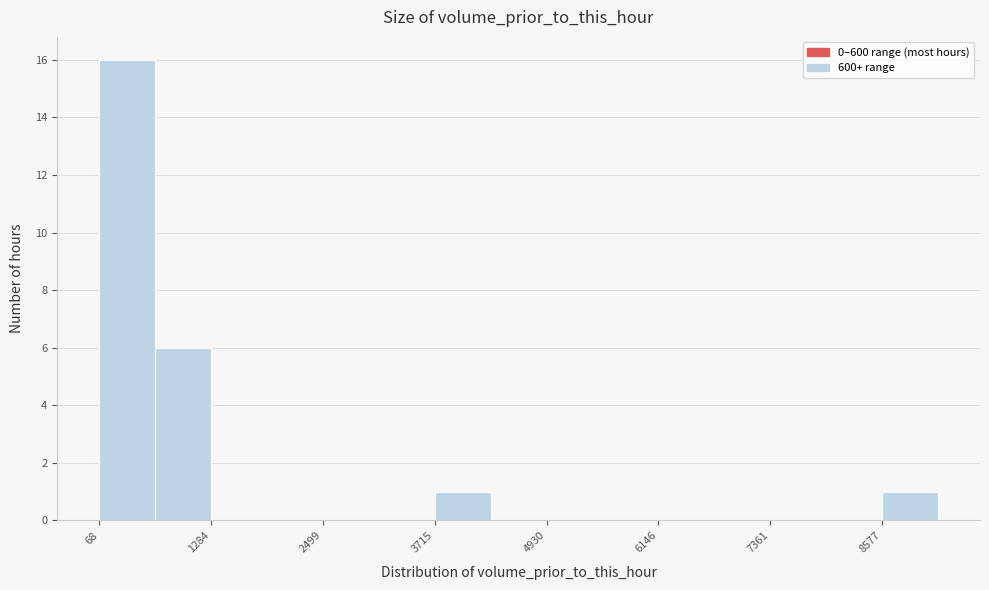

Around what value on the x-axis is the tallest bar? Give the approximate position of its centre, as read against the axis.

400